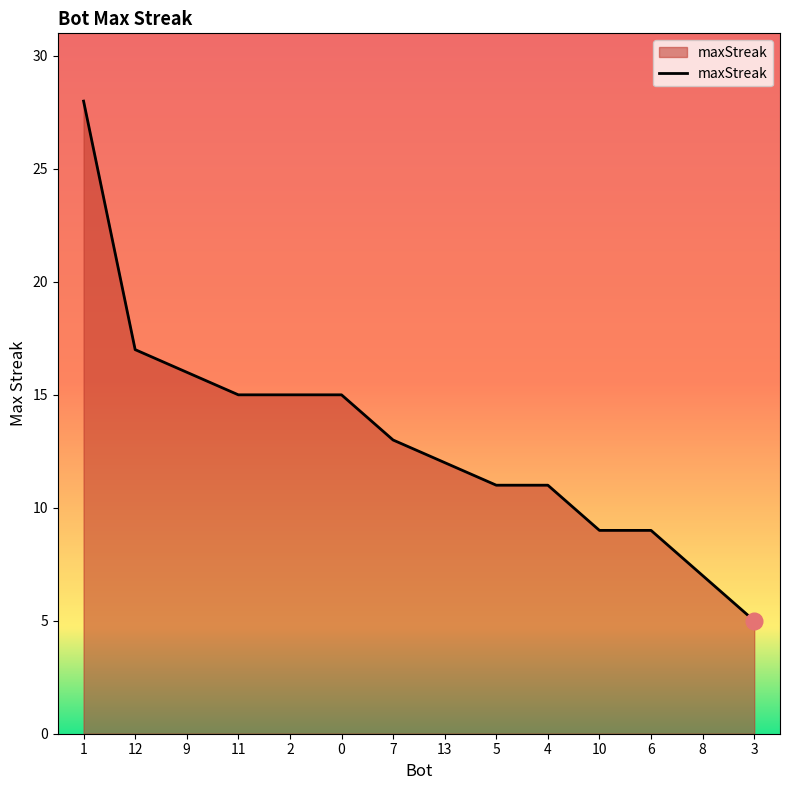

Is it true that the value at 4 is 18?

False